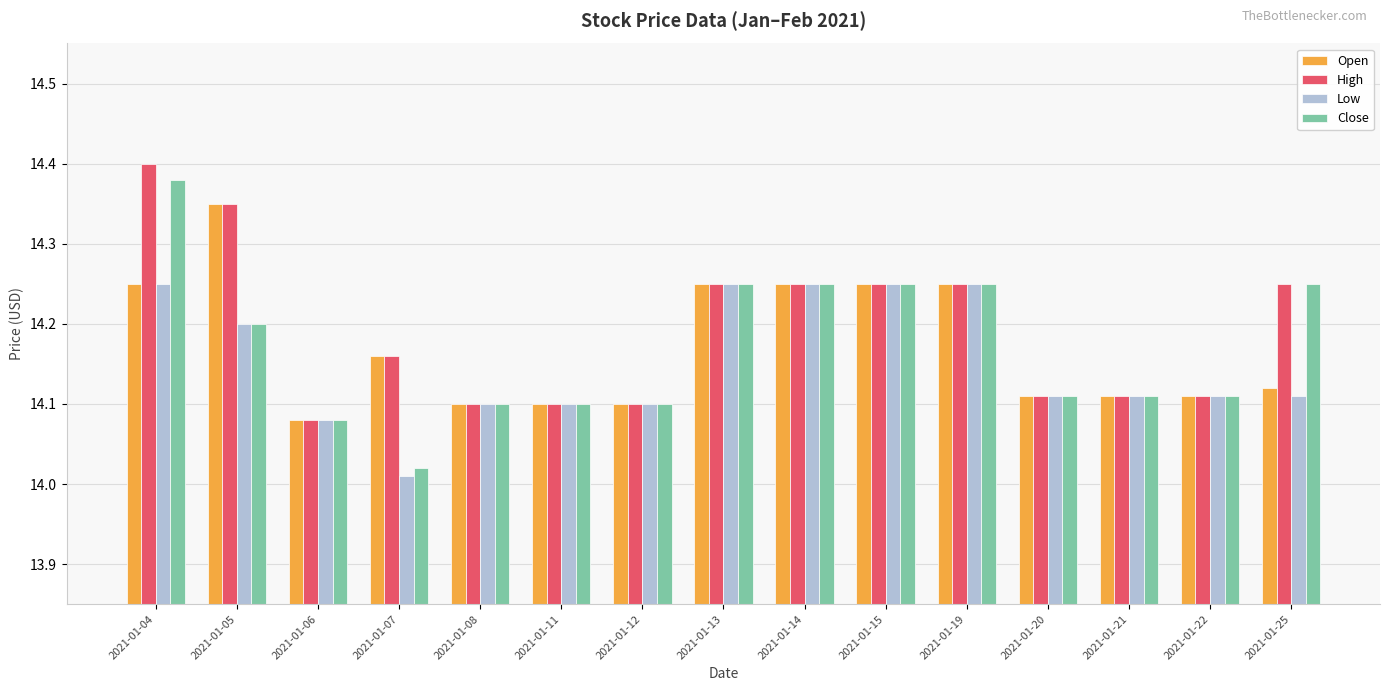

Which label corresponds to the smallest value in the chart?

2021-01-07